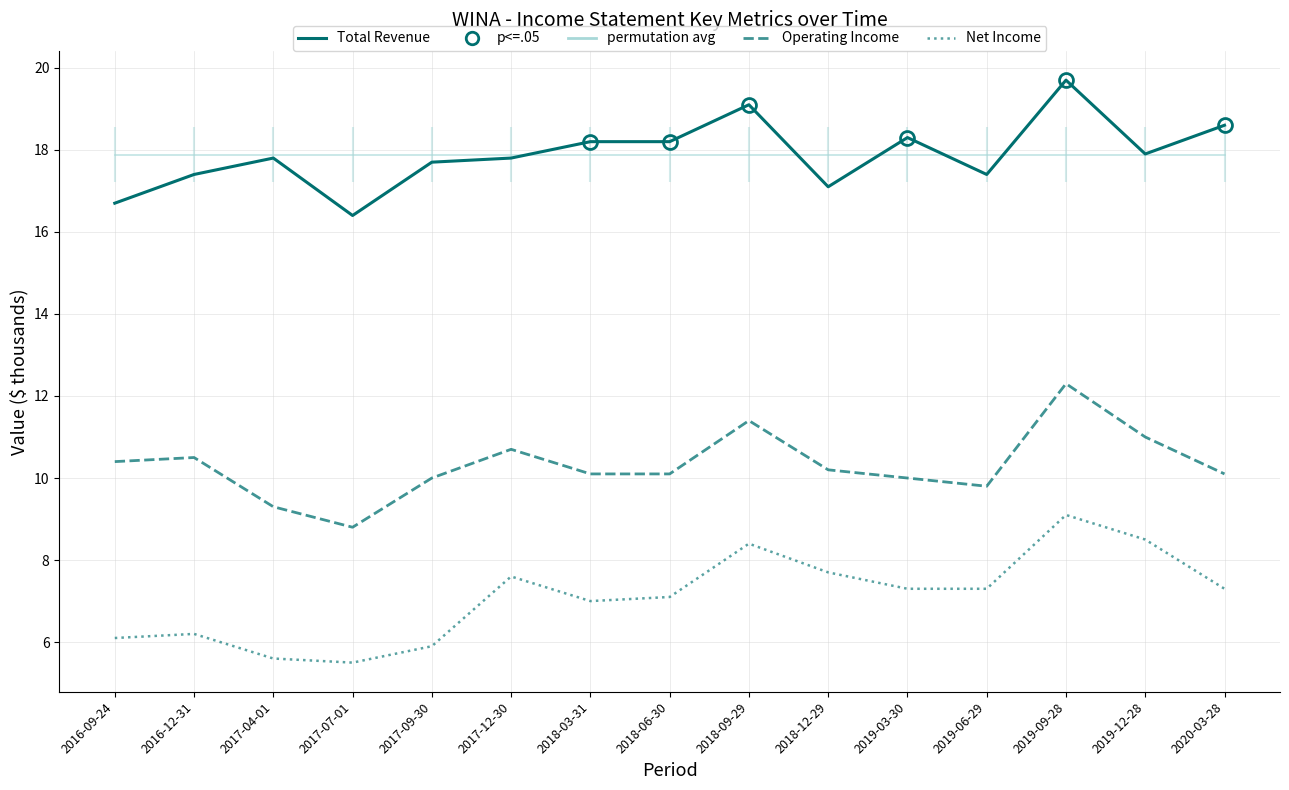

What is the sum of the Total Revenue values at 2018-06-30 and 2017-09-30?

35.9